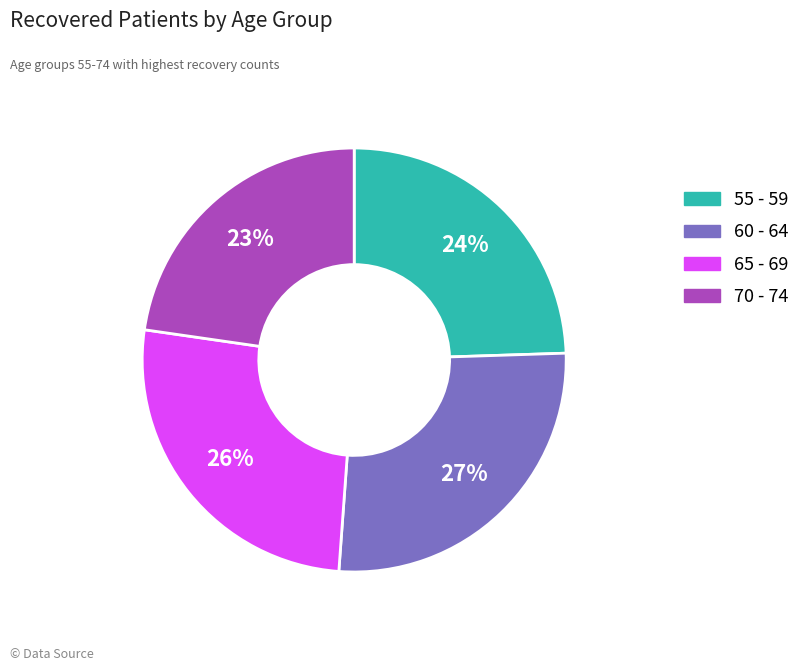

The 70 - 74 slice represents 12% of the pie. True or false?

False